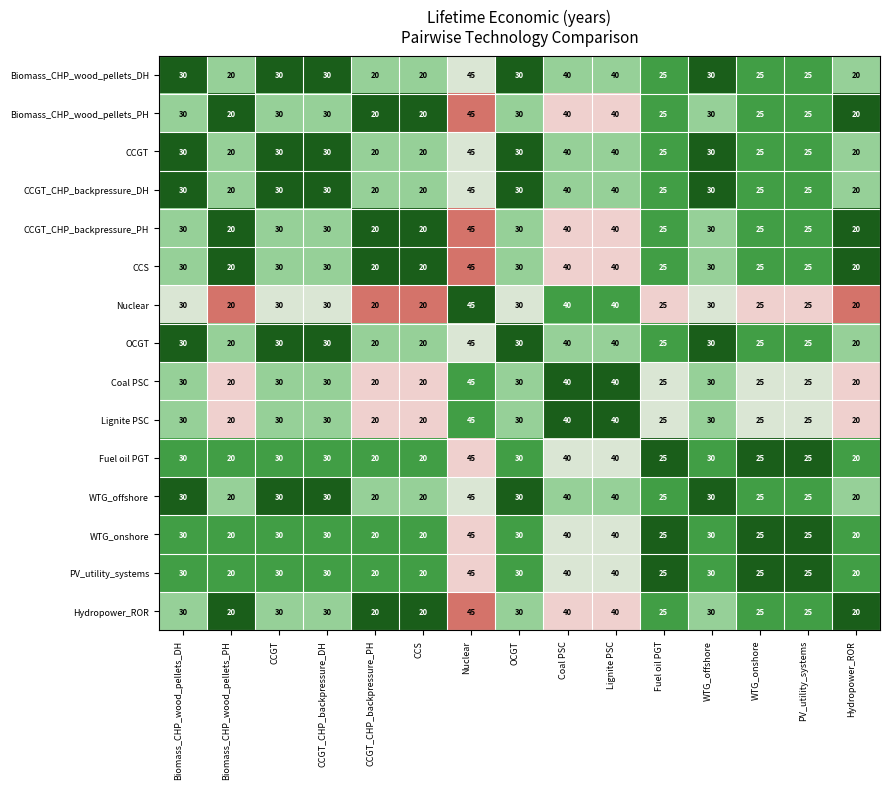

What is the highest value of the CCGT series?

45